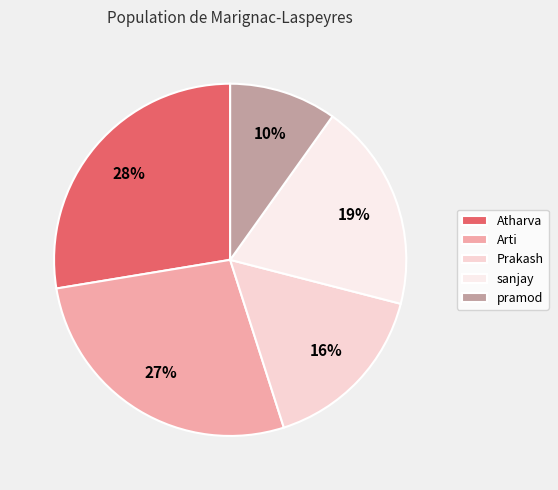

What percentage is NOT represented by Prakash?

83.9%